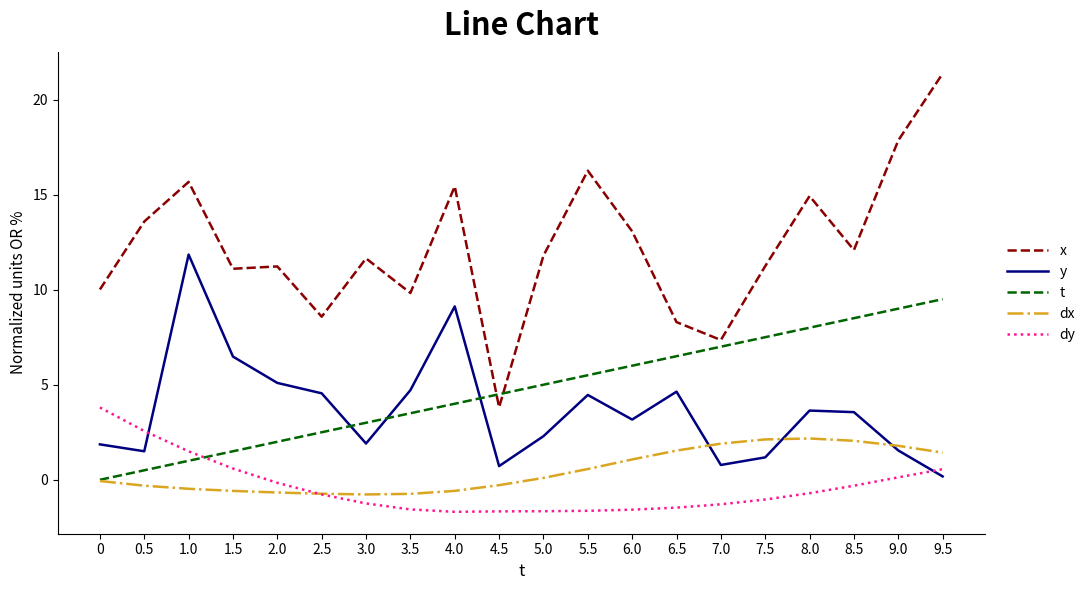

What position from the right is 4.0?

12